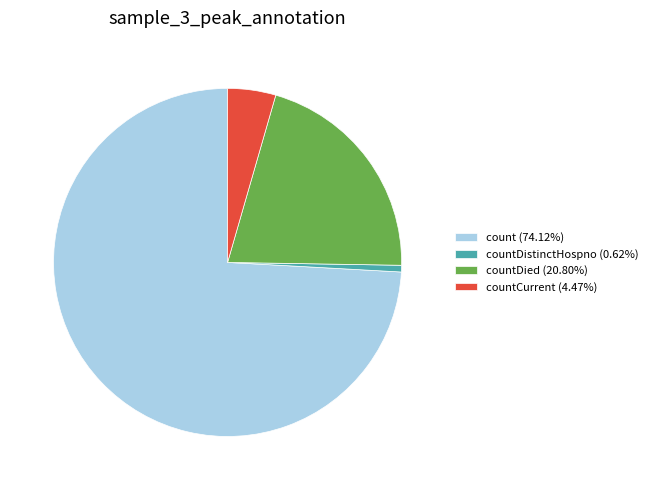

Is there any slice that represents more than half of the pie?

Yes